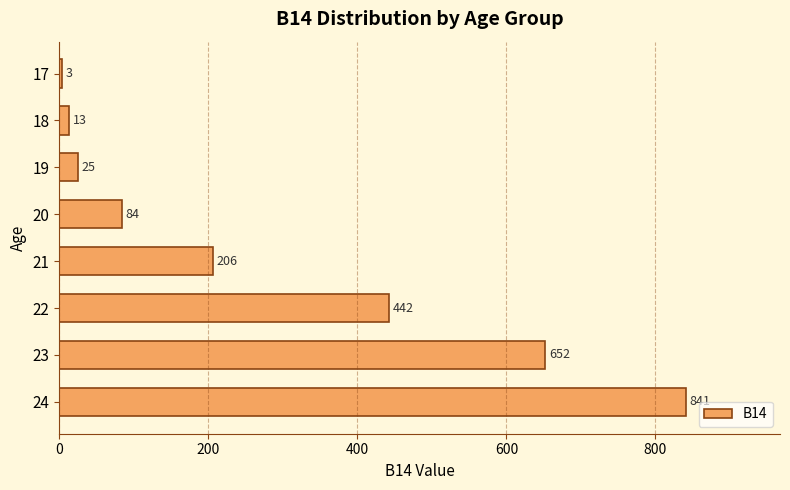

Reading bottom to top, extract all data points from this chart.

841	652	442	206	84	25	13	3